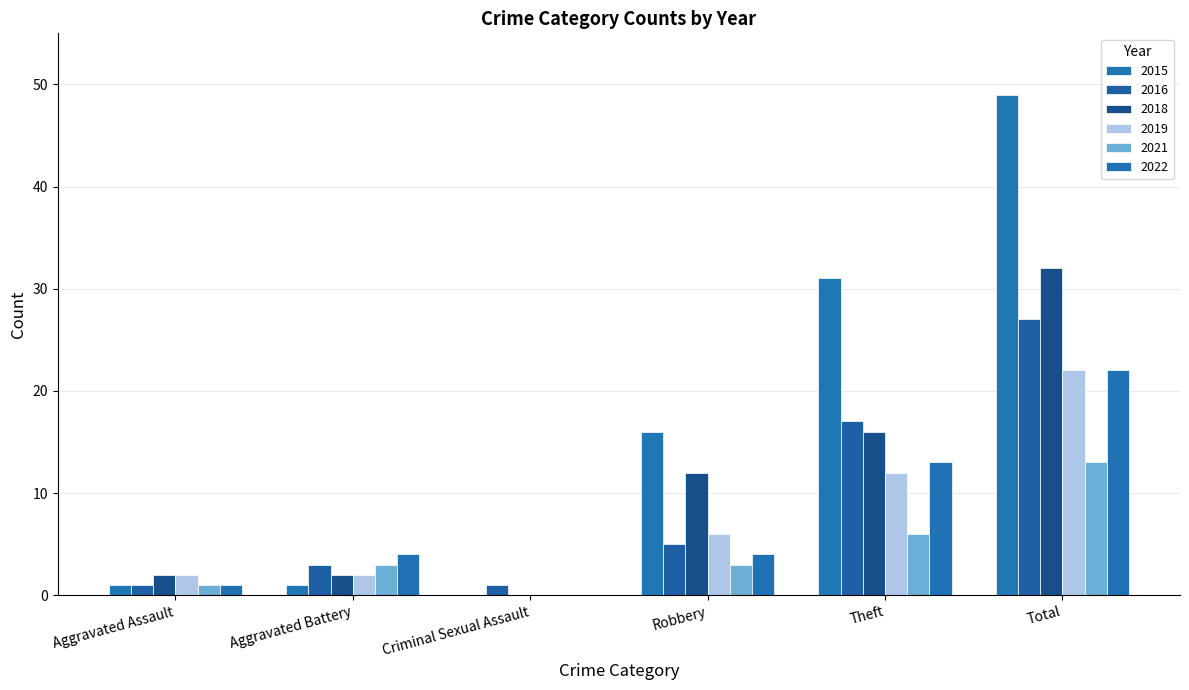

What is the sum of all 2015 values?

98